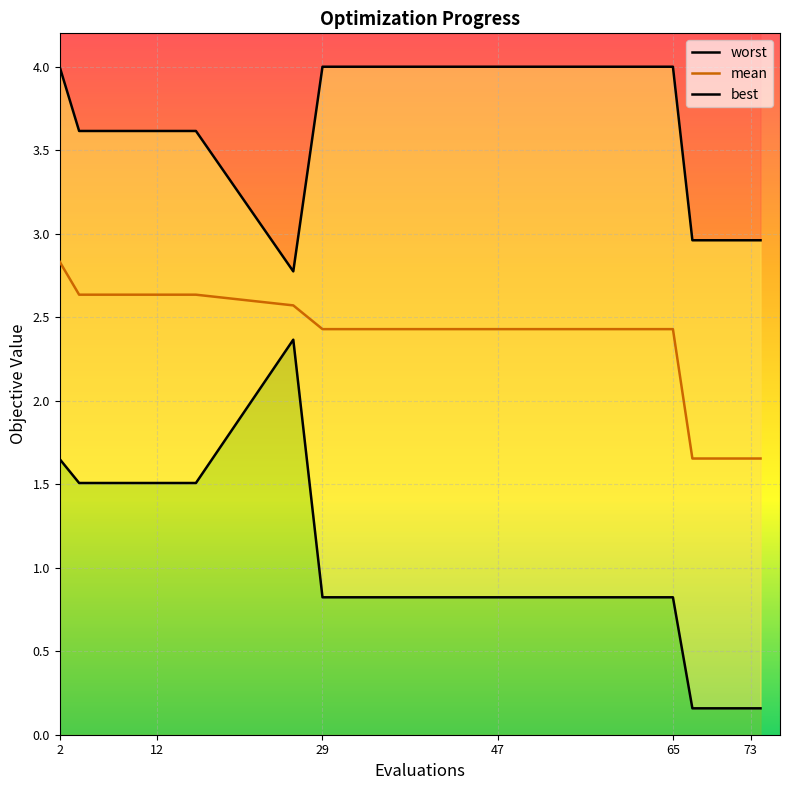

Reading left to right, list all the values displayed in this chart.

worst: 4.0	3.6	3.6	3.6	3.6	2.8	4.0	4.0	4.0	4.0	4.0	4.0	4.0	3.0	3.0	3.0	3.0	3.0
mean: 2.8	2.6	2.6	2.6	2.6	2.6	2.4	2.4	2.4	2.4	2.4	2.4	2.4	1.7	1.7	1.7	1.7	1.7
best: 1.7	1.5	1.5	1.5	1.5	2.4	0.8	0.8	0.8	0.8	0.8	0.8	0.8	0.2	0.2	0.2	0.2	0.2